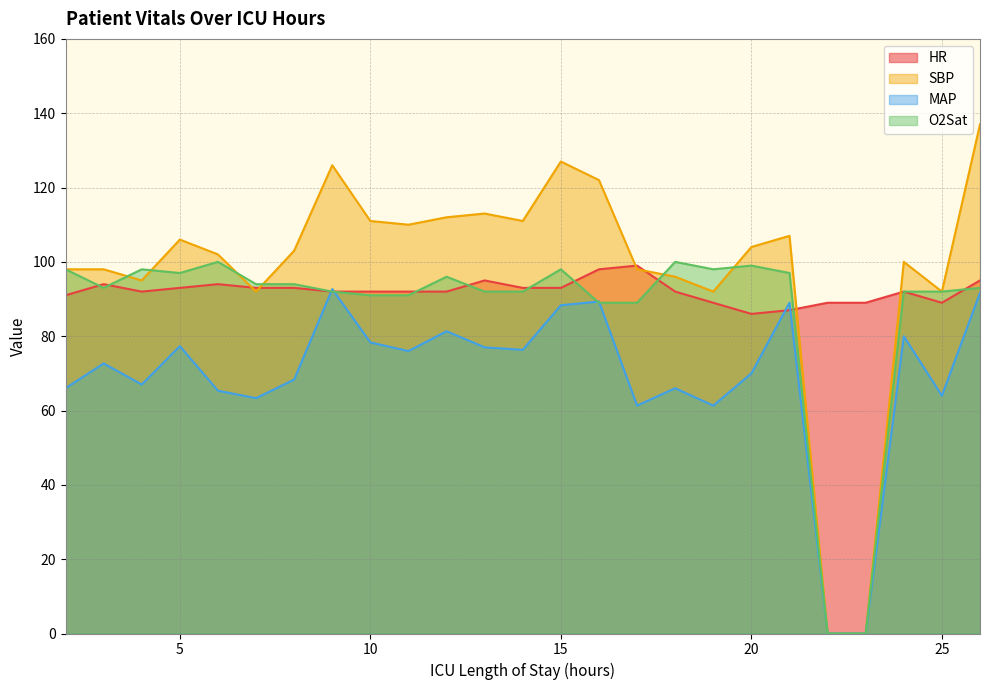

Rank the series at 15 from highest to lowest value.

SBP, O2Sat, HR, MAP